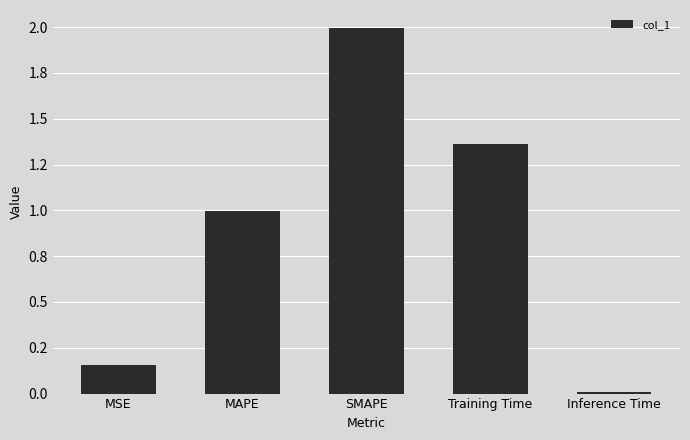

Which has a higher value, Training Time or SMAPE?

SMAPE